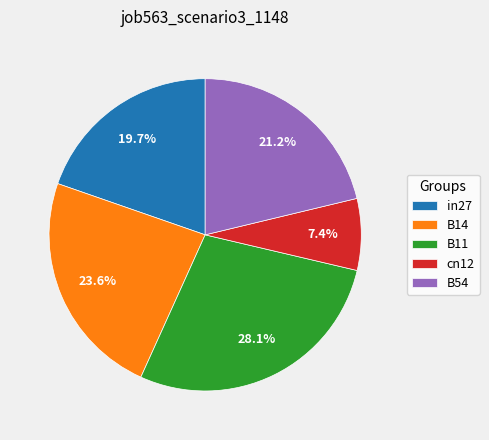

Is it true that in27 is 32% of the pie?

False